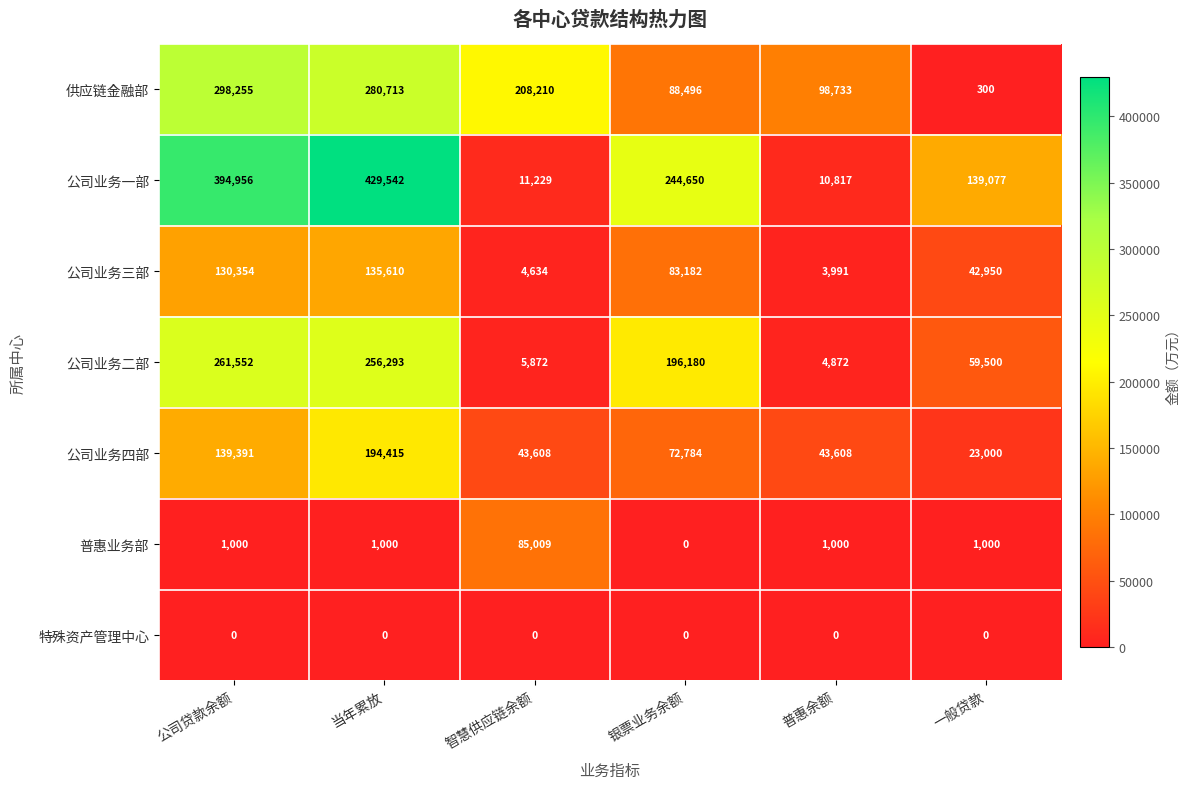

Count the 公司业务四部 values in the range 43608 to 139391.

4